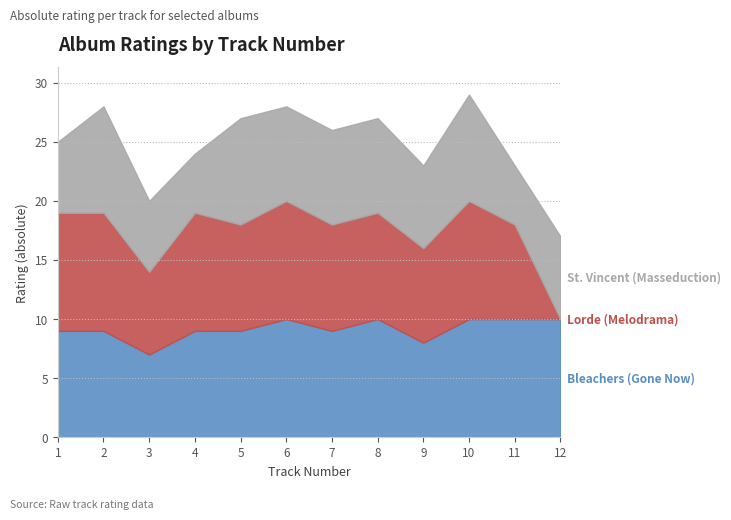

True or false: St. Vincent (Masseduction) and Bleachers (Gone Now) cross at least once.

False